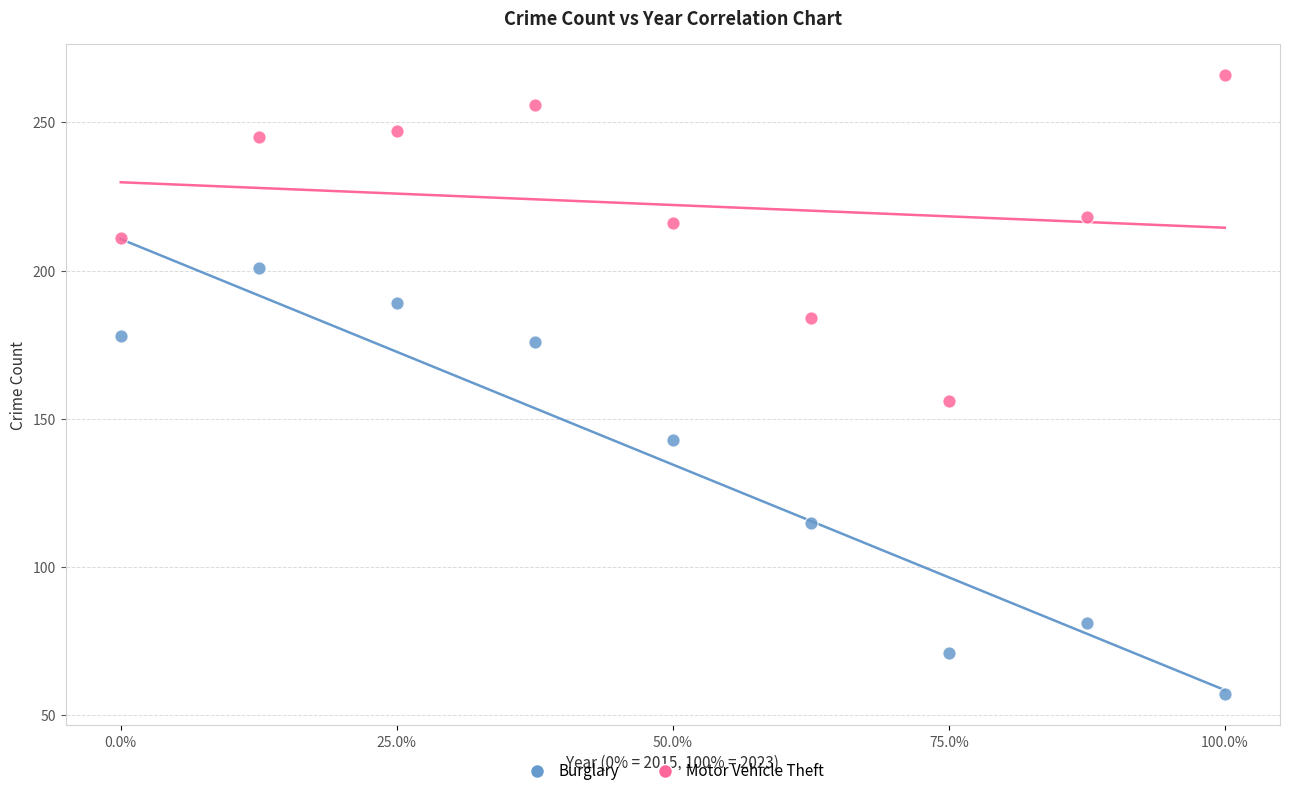

What are all the series names shown in the legend?

Burglary, Motor Vehicle Theft